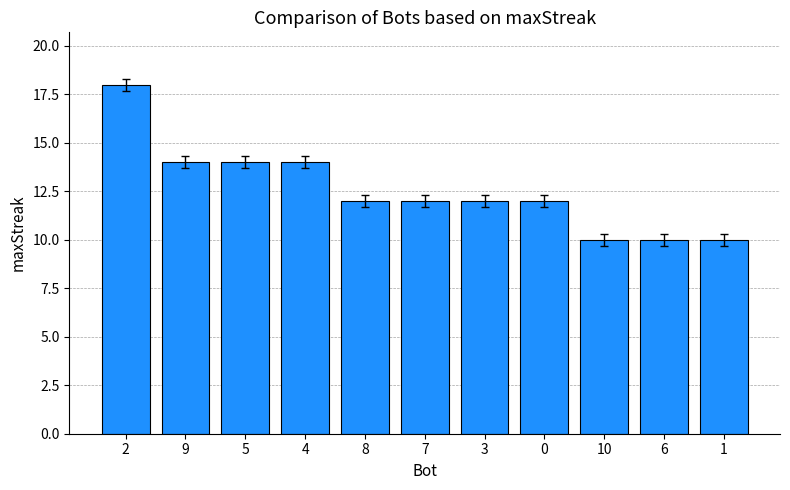

What is the smallest value displayed?

10